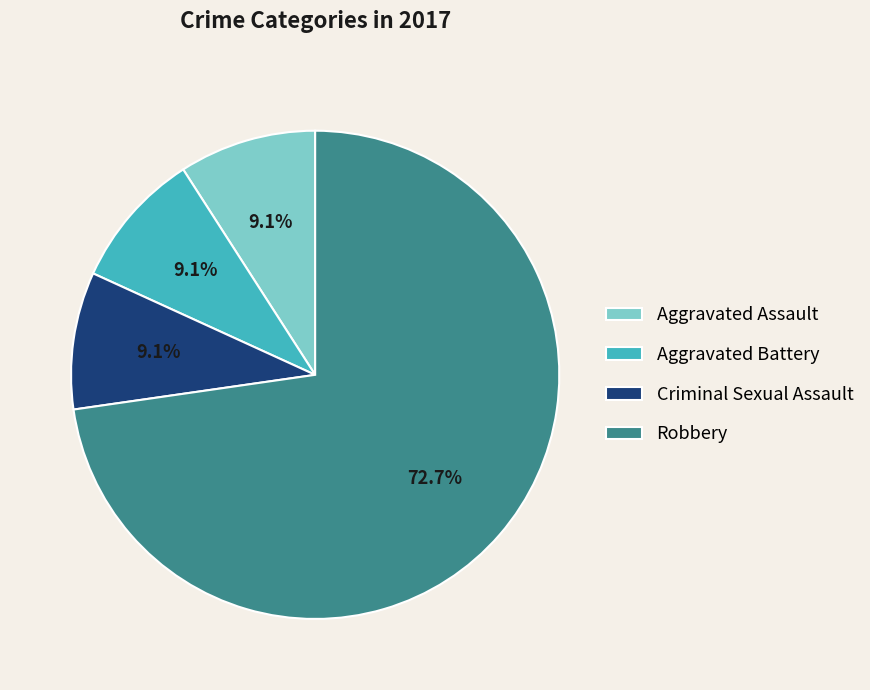

Is it true that Aggravated Battery is 1% of the pie?

False